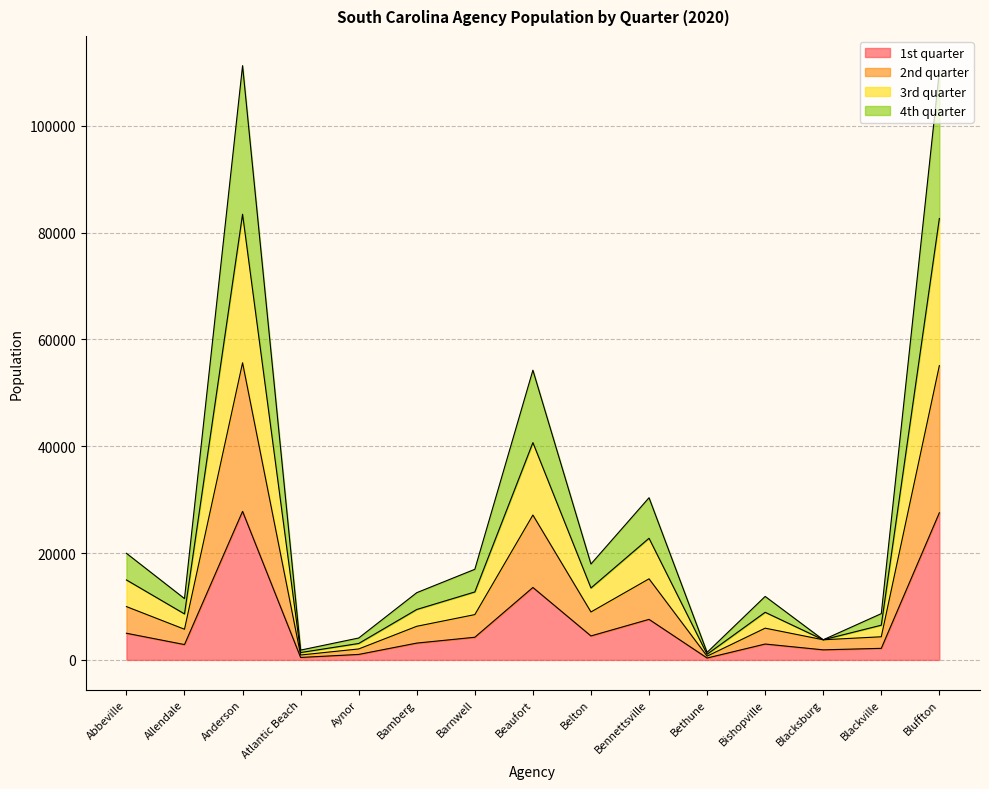

What is the lowest value of the 3rd quarter series?

1408